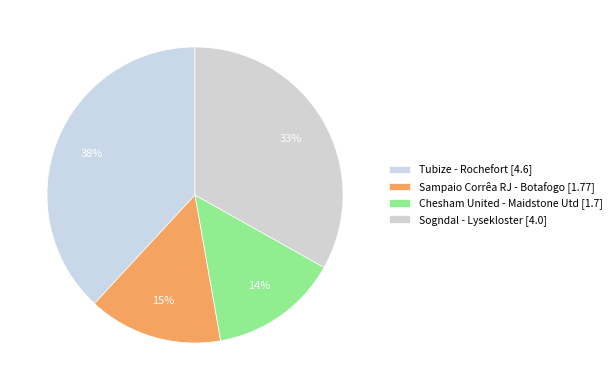

What is the change in value from Tubize - Rochefort to Sampaio Corrêa RJ - Botafogo?

-2.8